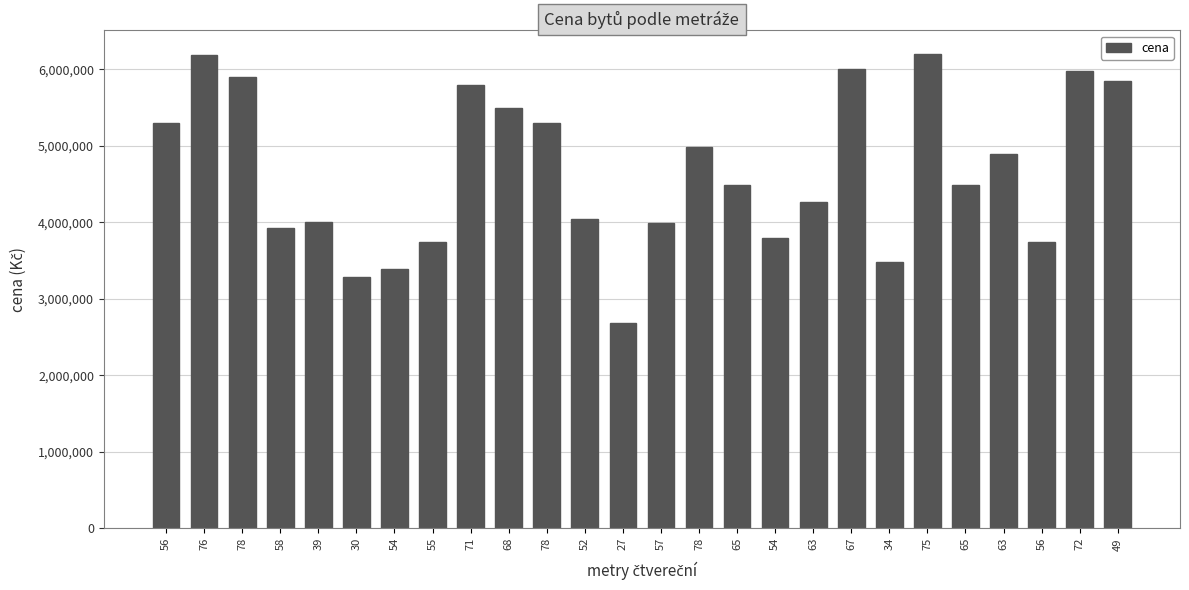

Which category has the highest value across all series?

75